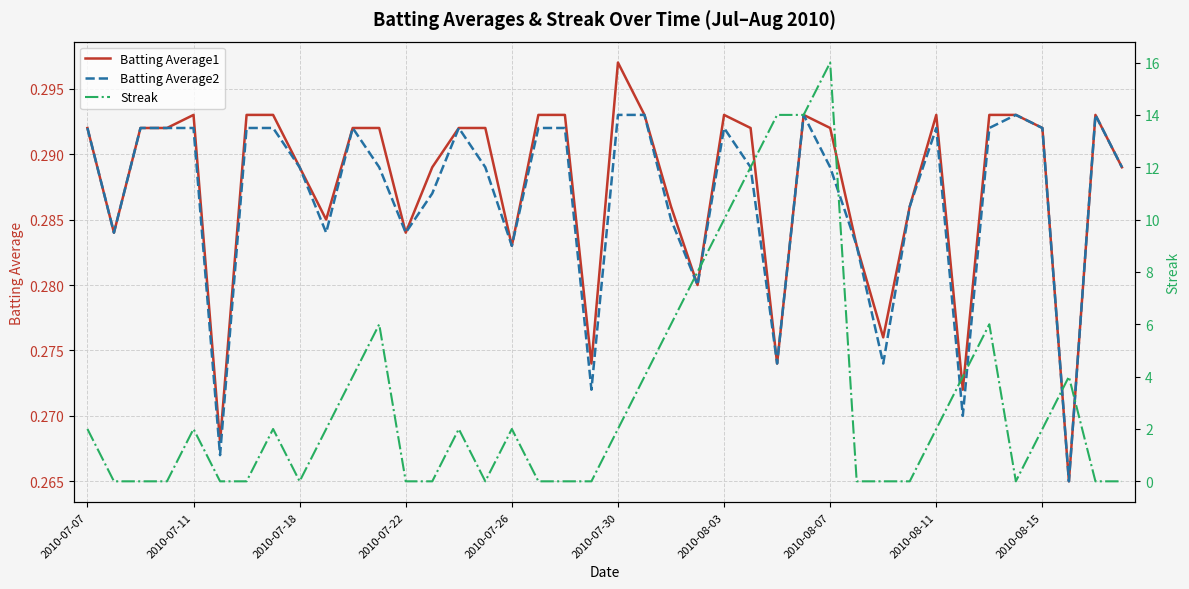

List the series in order of their peak value, highest first.

Streak, Batting Average1, Batting Average2